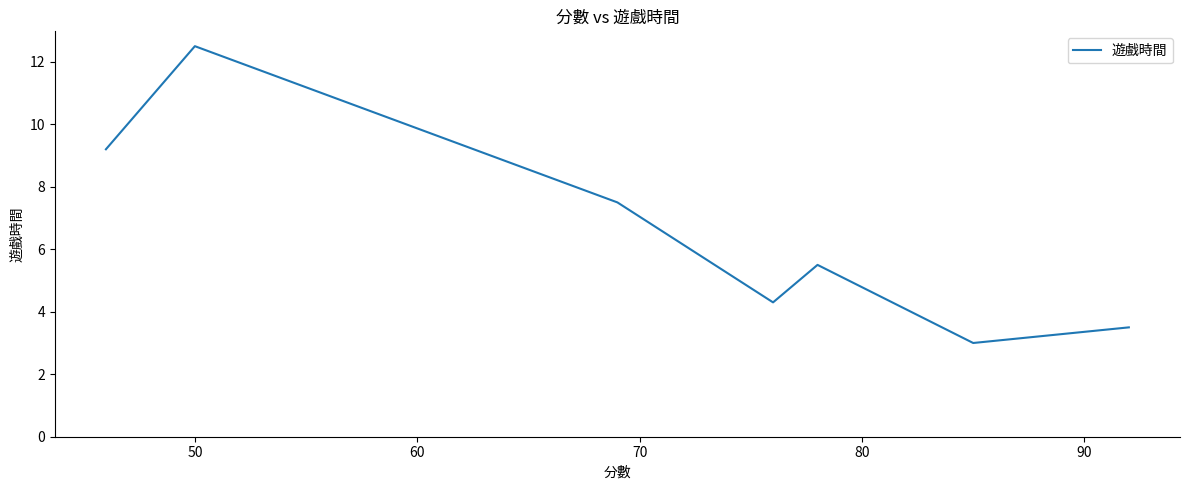

What is the minimum value shown in the chart?

3.0